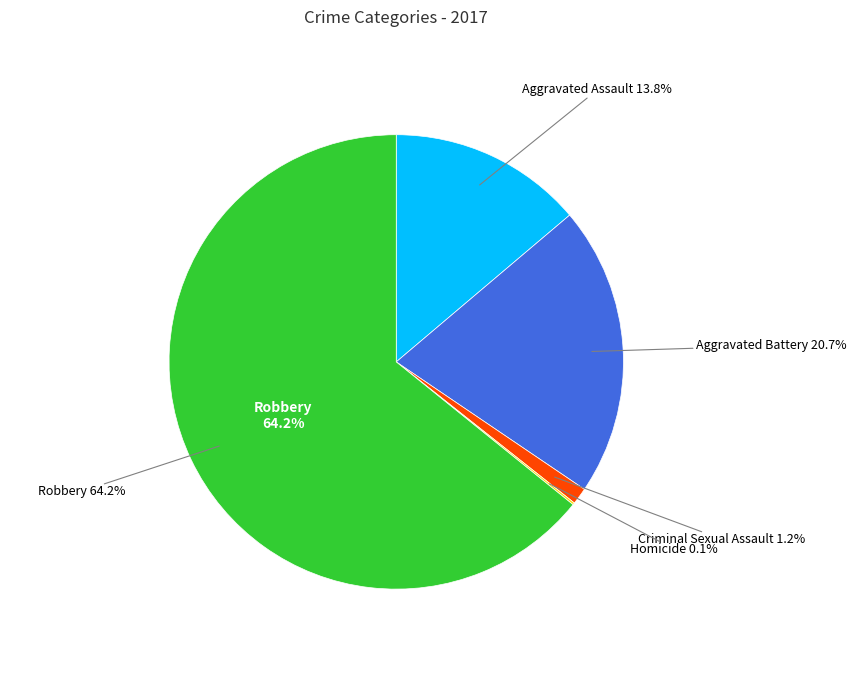

Does Homicide account for over 50% of the chart?

No